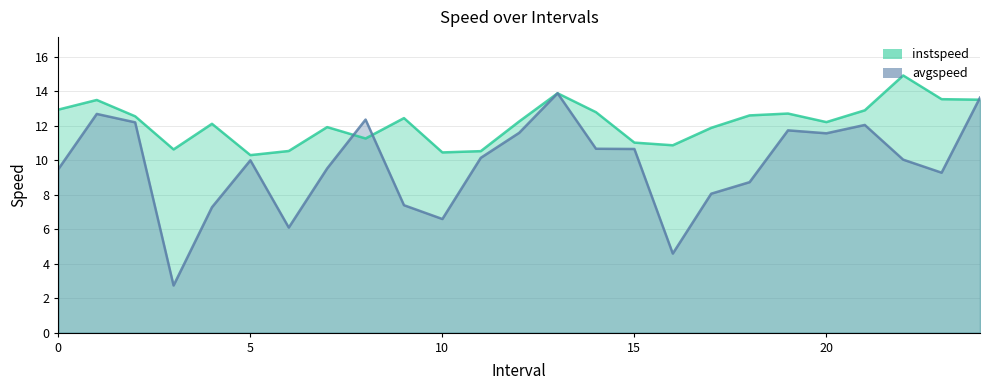

What are all the series names shown in the legend?

instspeed, avgspeed